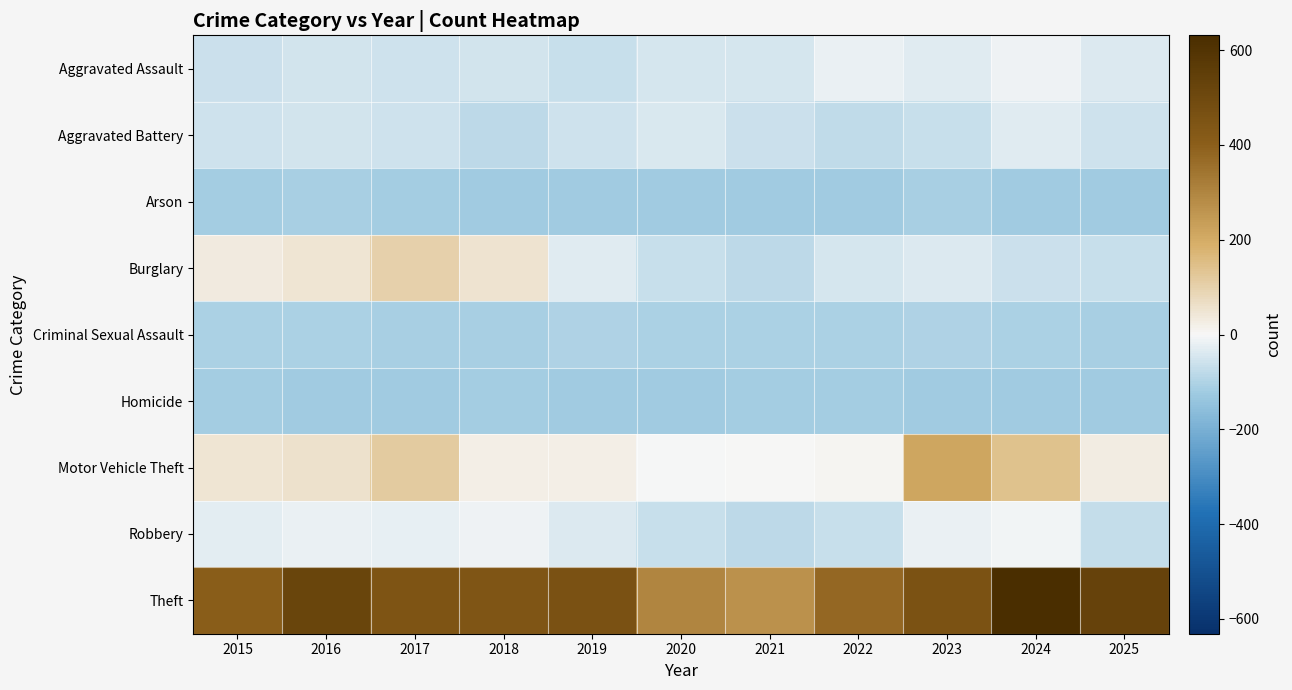

Reading left to right, list all the values displayed in this chart.

Aggravated Assault: 2015=-60.7	2016=-49.7	2017=-58.7	2018=-49.7	2019=-66.7	2020=-46.7	2021=-45.7	2022=-16.7	2023=-33.7	2024=-11.7	2025=-37.7
Aggravated Battery: 2015=-58.7	2016=-52.7	2017=-54.7	2018=-81.7	2019=-57.7	2020=-43.7	2021=-63.7	2022=-77.7	2023=-68.7	2024=-33.7	2025=-54.7
Arson: 2015=-116.7	2016=-112.7	2017=-116.7	2018=-118.7	2019=-119.7	2020=-122.7	2021=-121.7	2022=-118.7	2023=-112.7	2024=-122.7	2025=-122.7
Burglary: 2015=32.3	2016=47.3	2017=101.3	2018=53.3	2019=-32.7	2020=-68.7	2021=-79.7	2022=-46.7	2023=-34.7	2024=-62.7	2025=-67.7
Criminal Sexual Assault: 2015=-104.7	2016=-103.7	2017=-109.7	2018=-111.7	2019=-102.7	2020=-105.7	2021=-106.7	2022=-103.7	2023=-102.7	2024=-105.7	2025=-108.7
Homicide: 2015=-117.7	2016=-119.7	2017=-120.7	2018=-117.7	2019=-121.7	2020=-122.7	2021=-114.7	2022=-115.7	2023=-119.7	2024=-121.7	2025=-122.7
Motor Vehicle Theft: 2015=47.3	2016=57.3	2017=115.3	2018=21.3	2019=24.3	2020=-2.7	2021=4.3	2022=9.3	2023=215.3	2024=139.3	2025=29.3
Robbery: 2015=-28.7	2016=-18.7	2017=-20.7	2018=-13.7	2019=-38.7	2020=-68.7	2021=-81.7	2022=-64.7	2023=-18.7	2024=-7.7	2025=-69.7
Theft: 2015=406.3	2016=518.3	2017=446.3	2018=441.3	2019=461.3	2020=297.3	2021=267.3	2022=379.3	2023=458.3	2024=631.3	2025=532.3